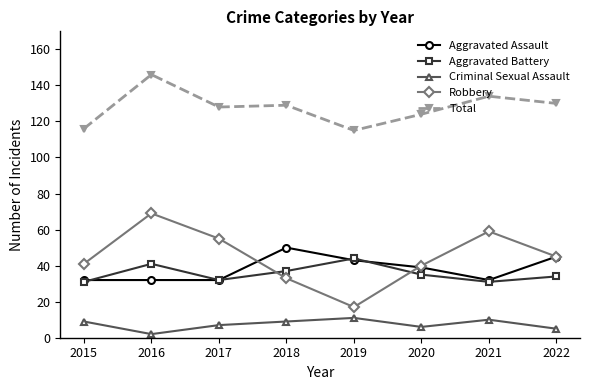

How many data points in Aggravated Assault are less than 39?

4